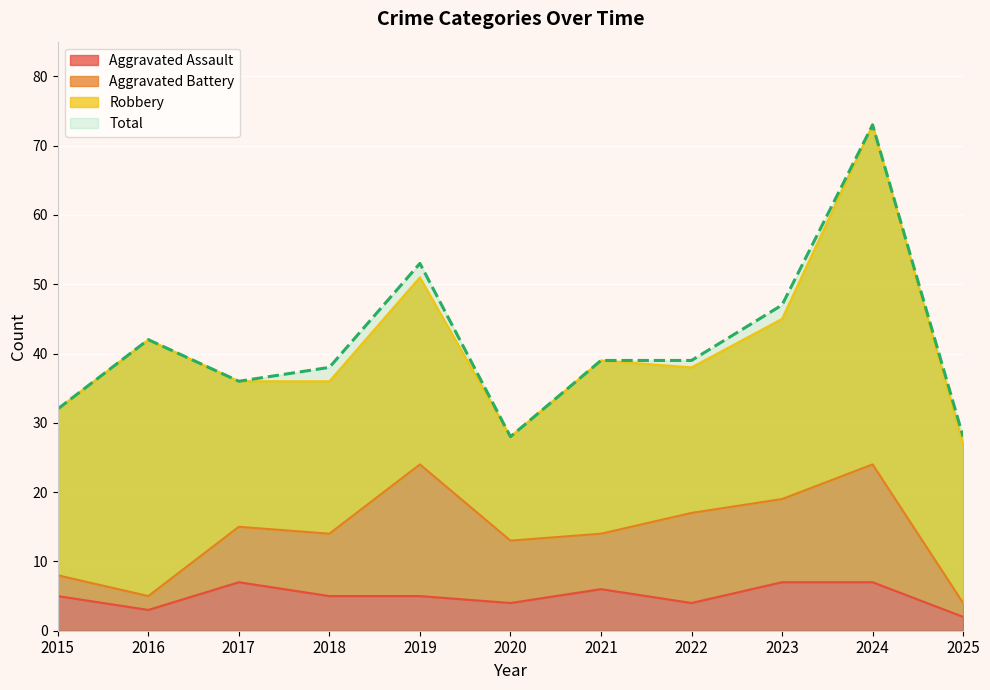

What is the difference between the second highest and second lowest values in the Total series?

25